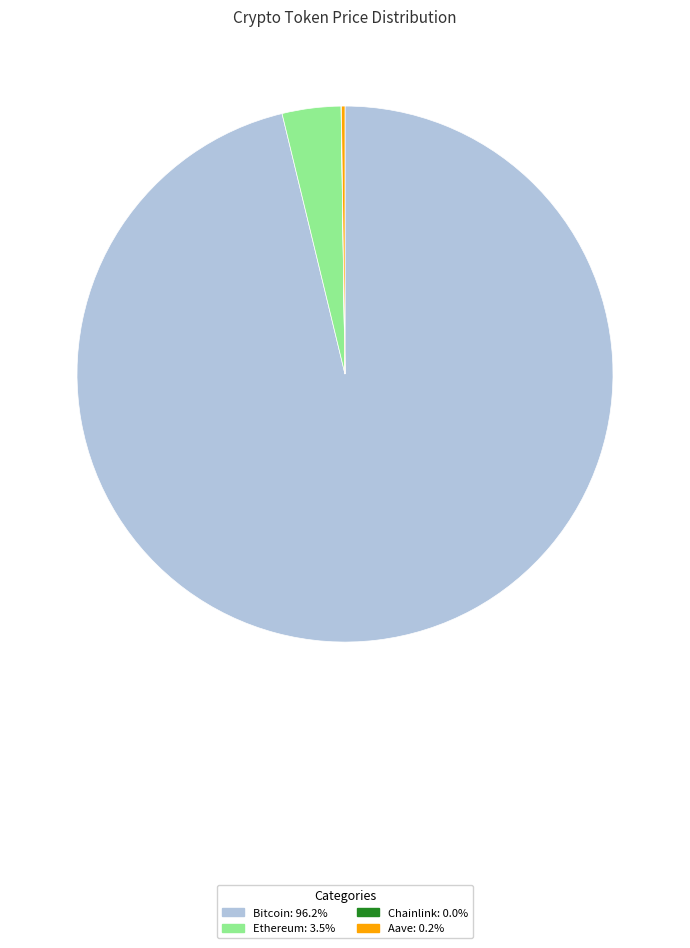

Is Bitcoin: 96.2% the majority of the pie?

Yes